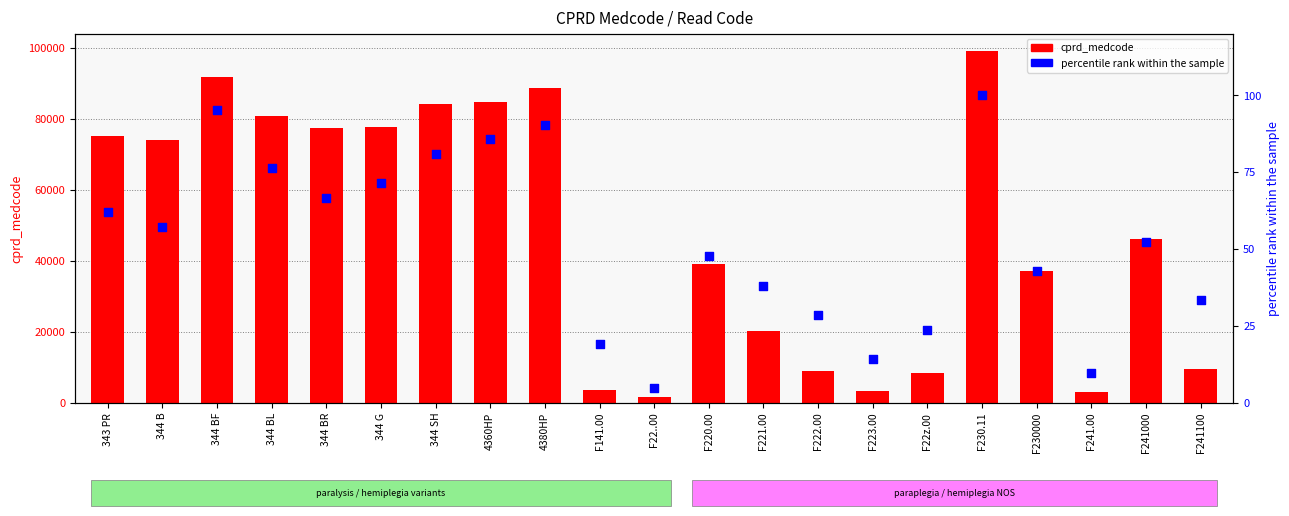

Which series reaches the maximum Y coordinate?

cprd_medcode